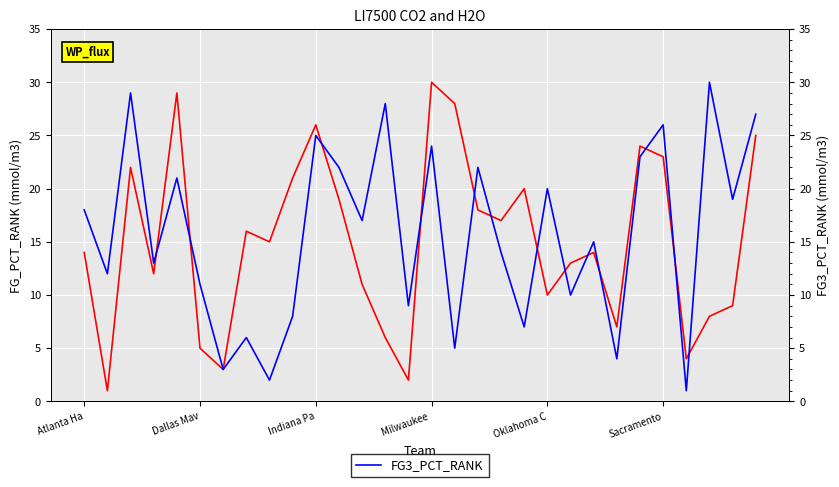

Reading left to right, list all the values displayed in this chart.

FG_PCT_RANK: 14	1	22	12	29	5	3	16	15	21	26	19	11	6	2	30	28	18	17	20	10	13	14	7	24	23	4	8	9	25
FG3_PCT_RANK: 18	12	29	13	21	11	3	6	2	8	25	22	17	28	9	24	5	22	14	7	20	10	15	4	23	26	1	30	19	27